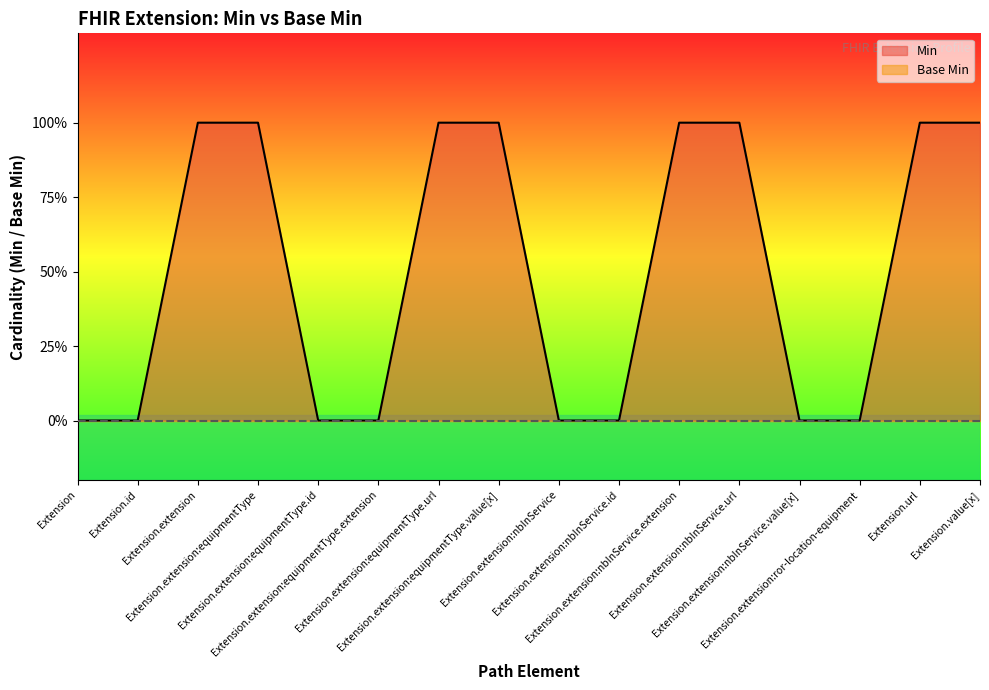

Rank the categories by value from lowest to highest.

Extension, Extension.id, Extension.extension:equipmentType.id, Extension.extension:equipmentType.extension, Extension.extension:nbInService, Extension.extension:nbInService.id, Extension.extension:nbInService.value[x], Extension.extension:ror-location-equipment, Extension.extension, Extension.extension:equipmentType, Extension.extension:equipmentType.url, Extension.extension:equipmentType.value[x], Extension.extension:nbInService.extension, Extension.extension:nbInService.url, Extension.url, Extension.value[x]